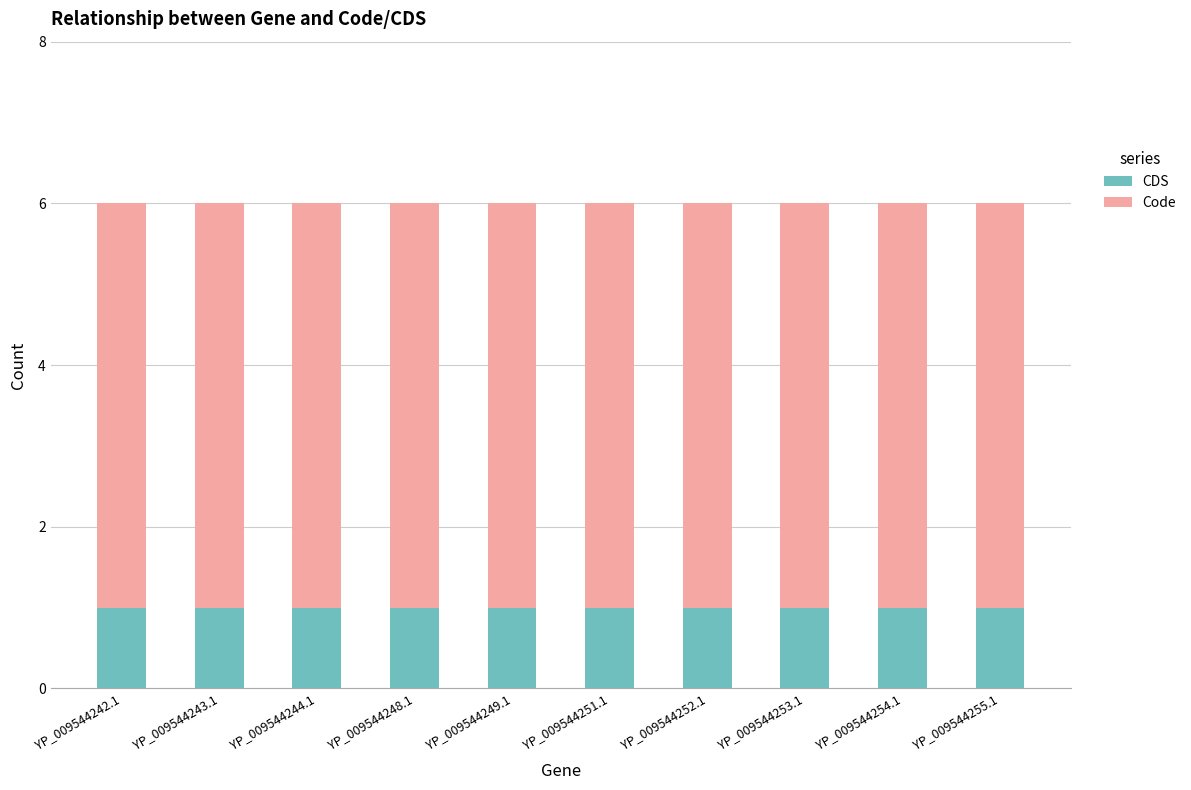

Is it true that CDS equals 0 at YP_009544252.1?

False